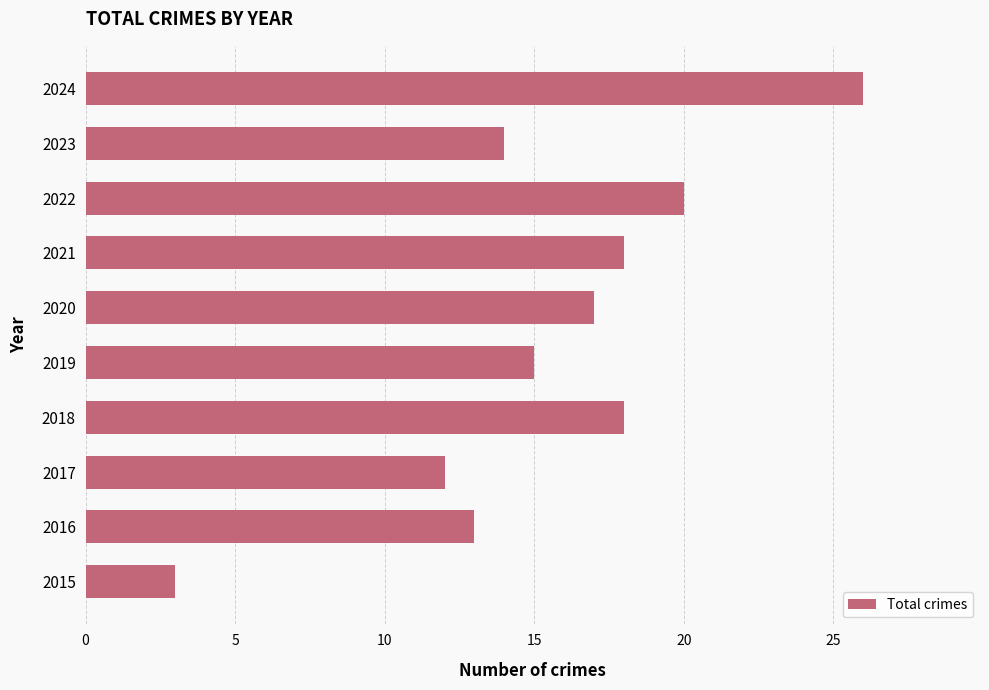

Approximately how many times larger is the value at 2016 compared to 2024?

0.5